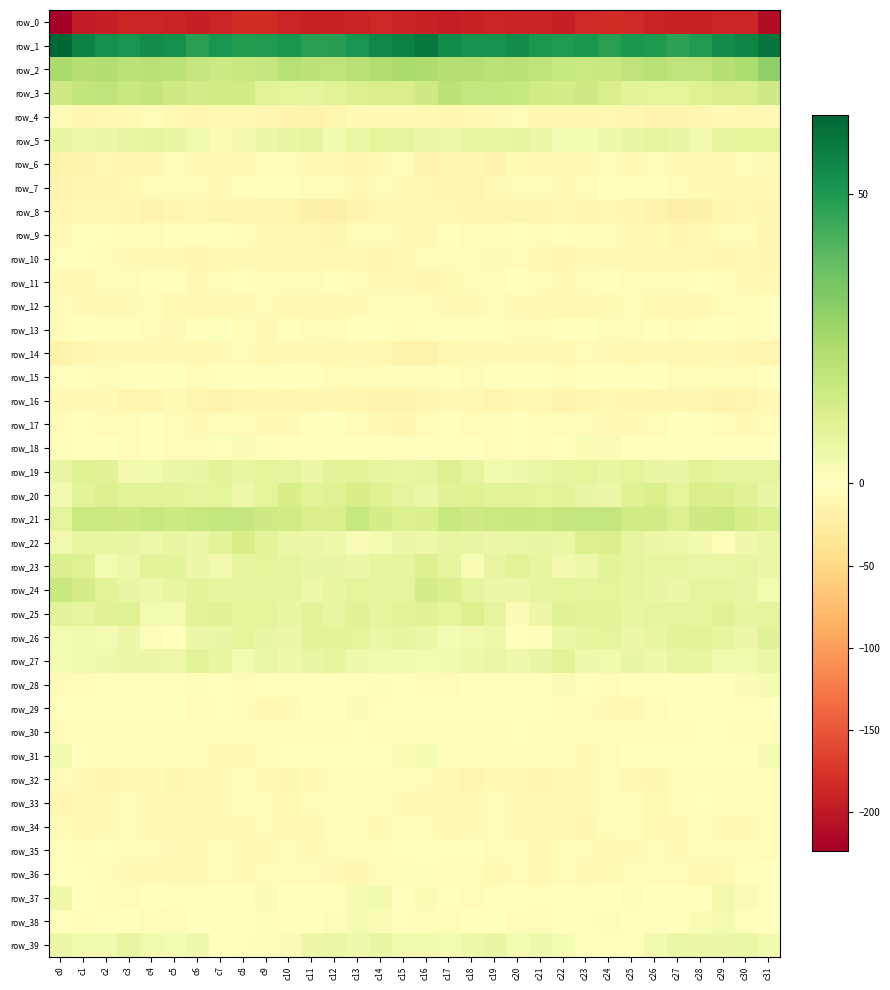

Which category has the highest value across all series?

c0